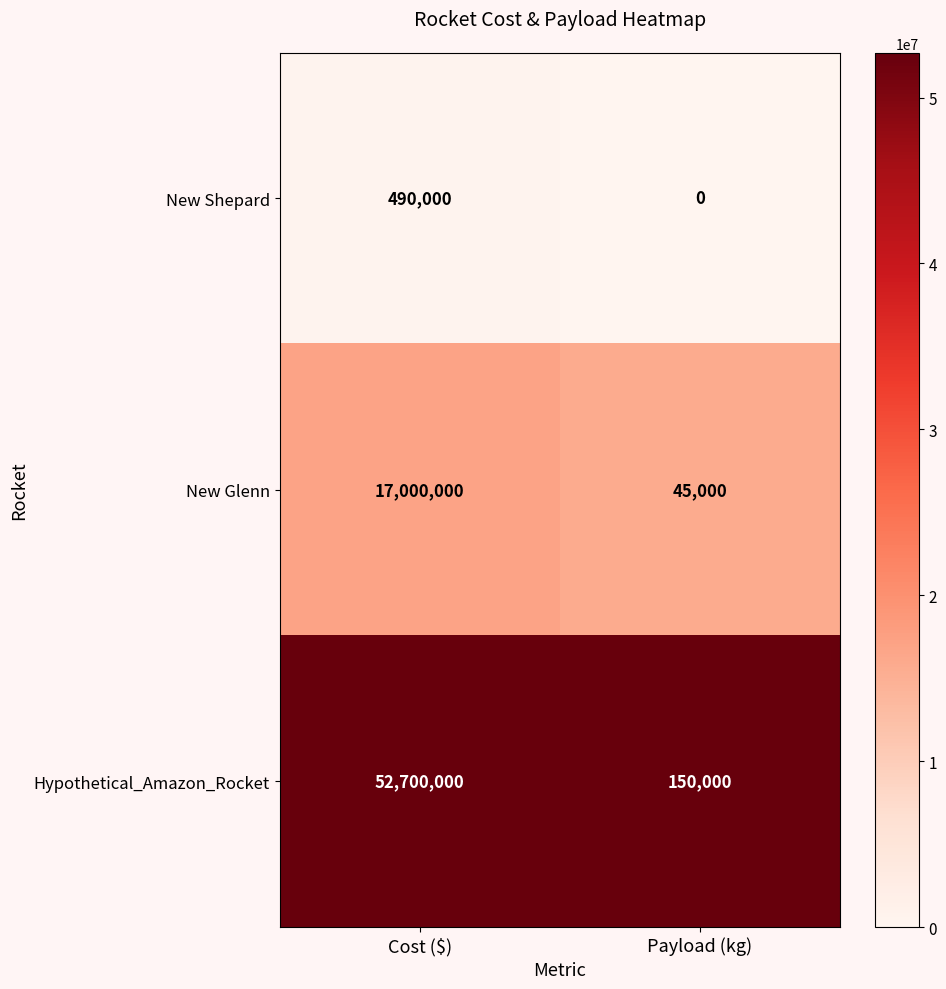

What is the average value of the Hypothetical_Amazon_Rocket series?

26425000